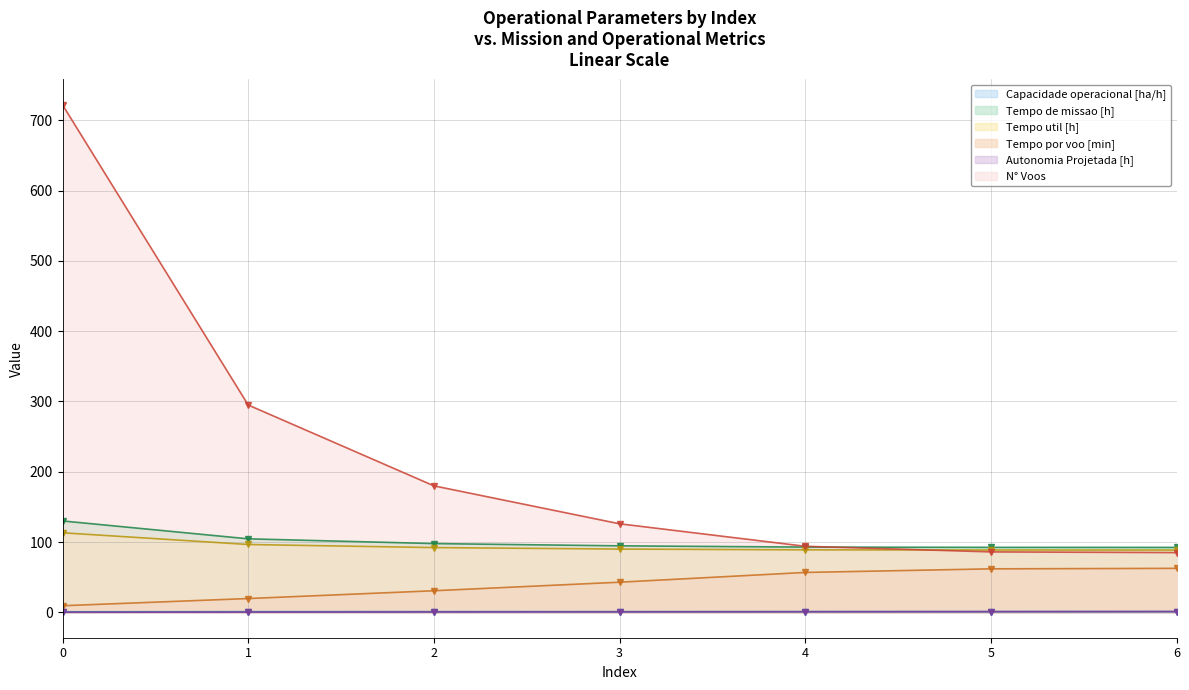

Between 5 and 3, which is larger?

5